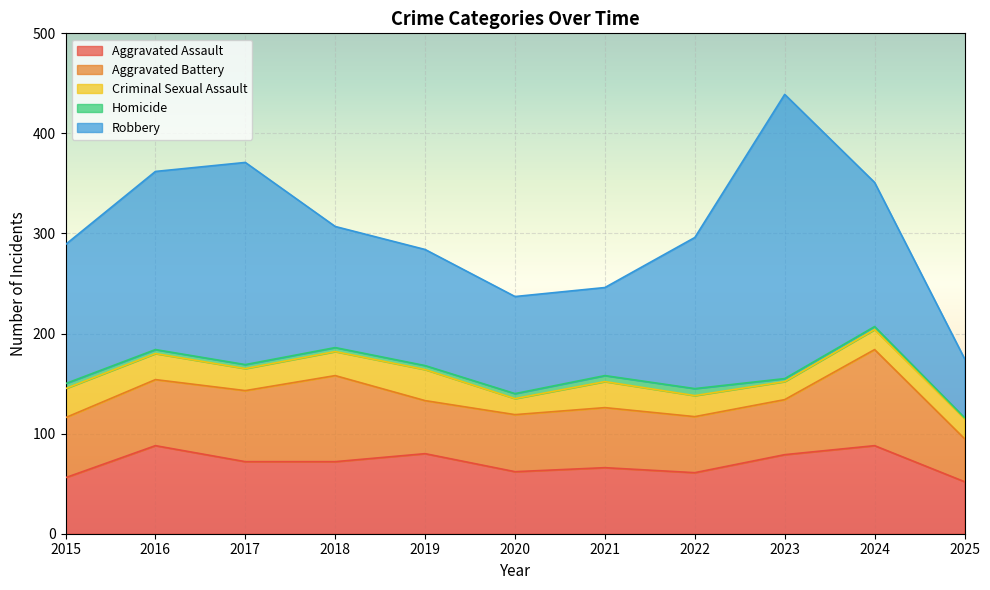

True or false: Aggravated Battery and Criminal Sexual Assault intersect in this chart.

False